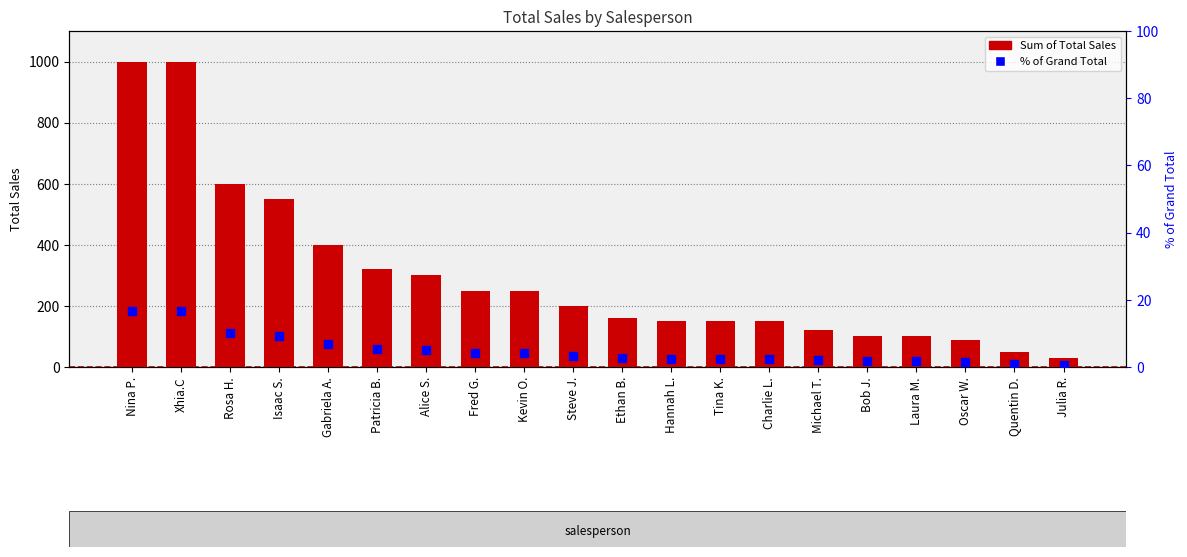

What are all the series names shown in the legend?

Sum of Total Sales, % of Grand Total